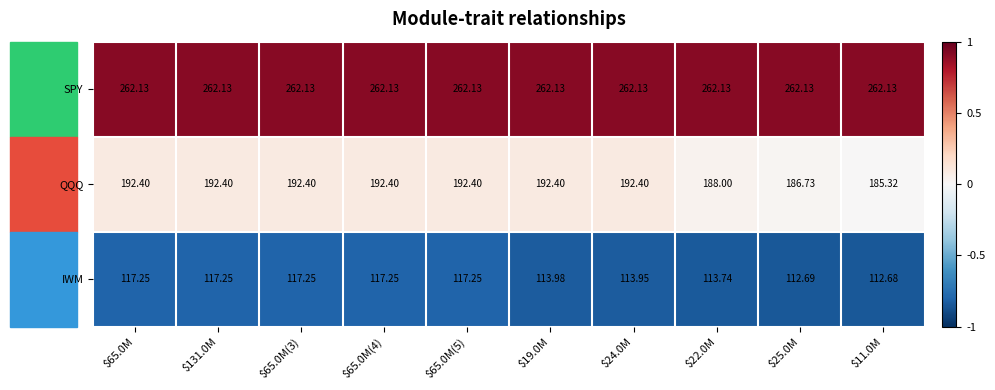

Which series has the largest total across all categories?

SPY